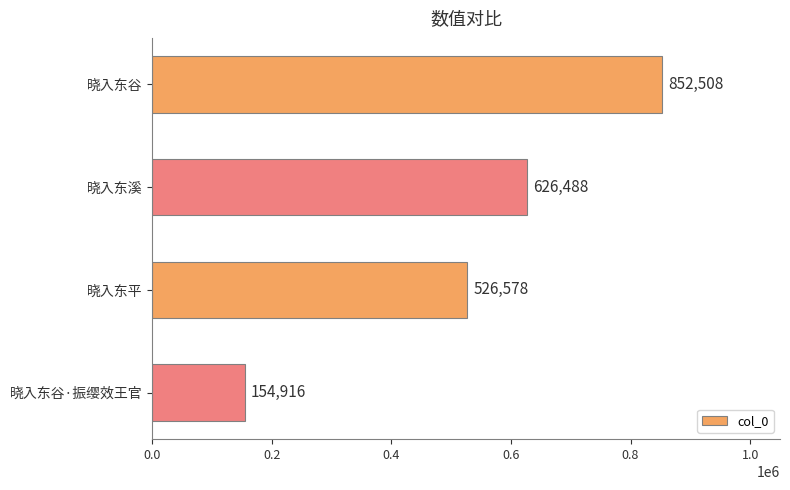

Which has a higher value, 晓入东谷·振缨效王官 or 晓入东谷?

晓入东谷